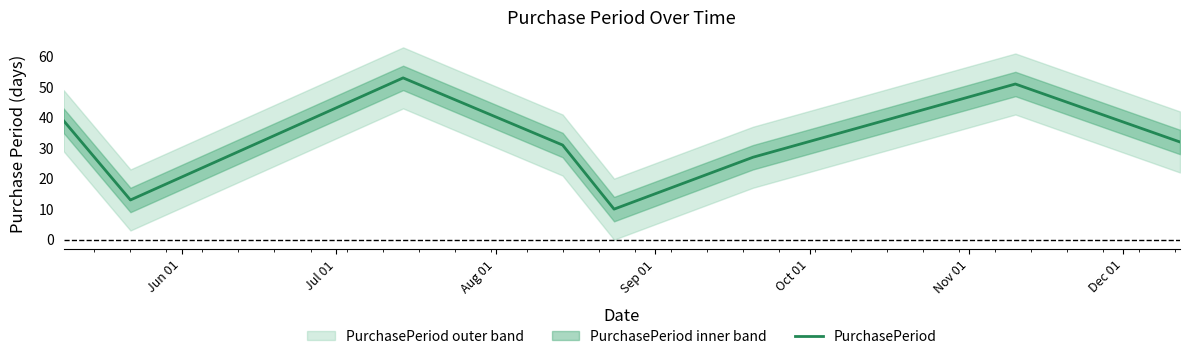

How many interior local valleys (lower than both neighbors) does the data have?

2